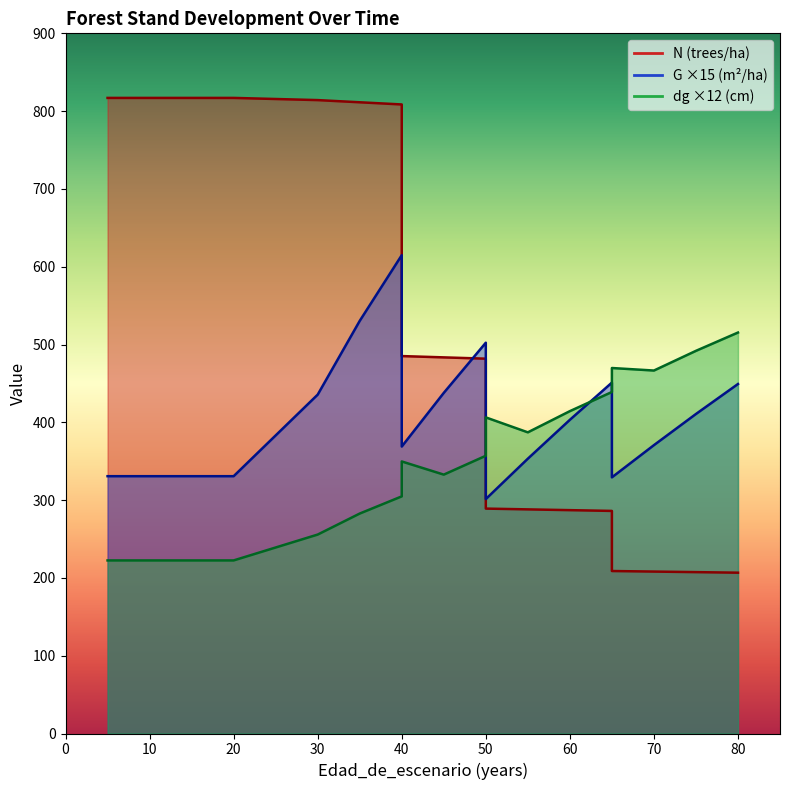

How many lines are shown in the chart?

3